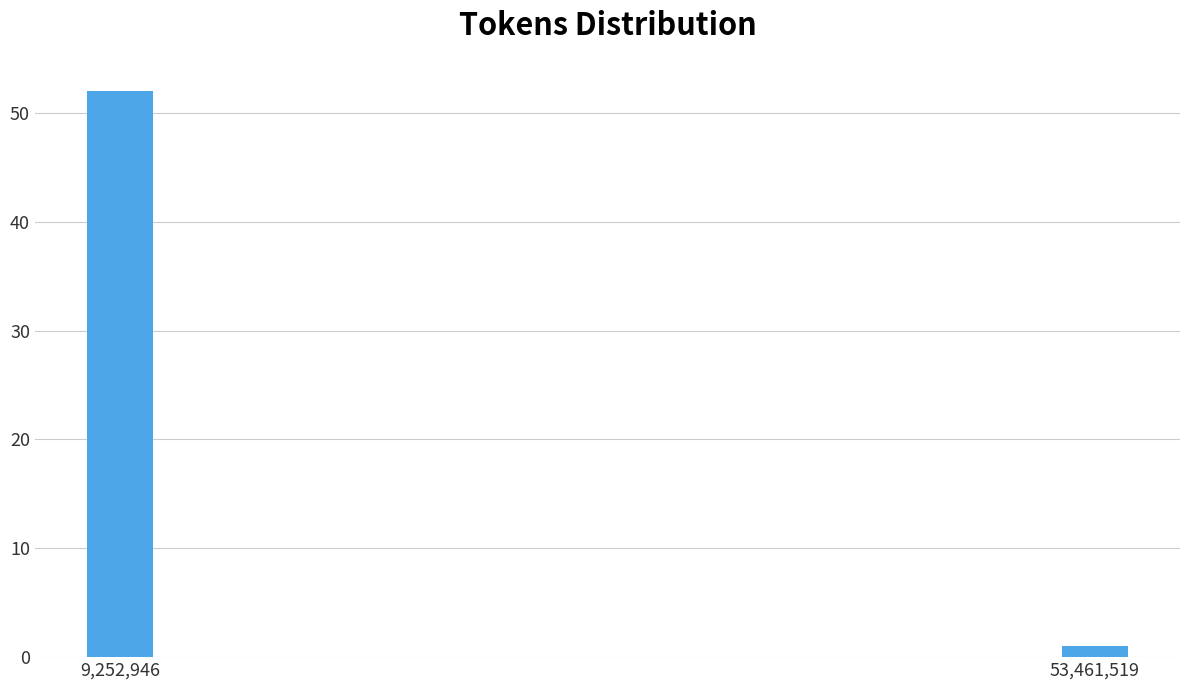

Reading left to right, extract all data points from this chart.

52	1